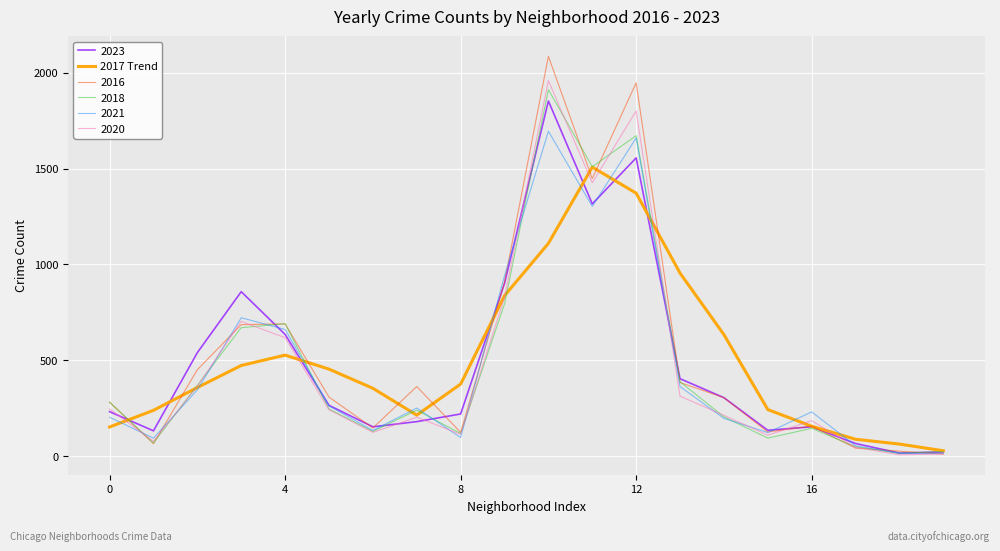

What is the greatest value displayed?

2086